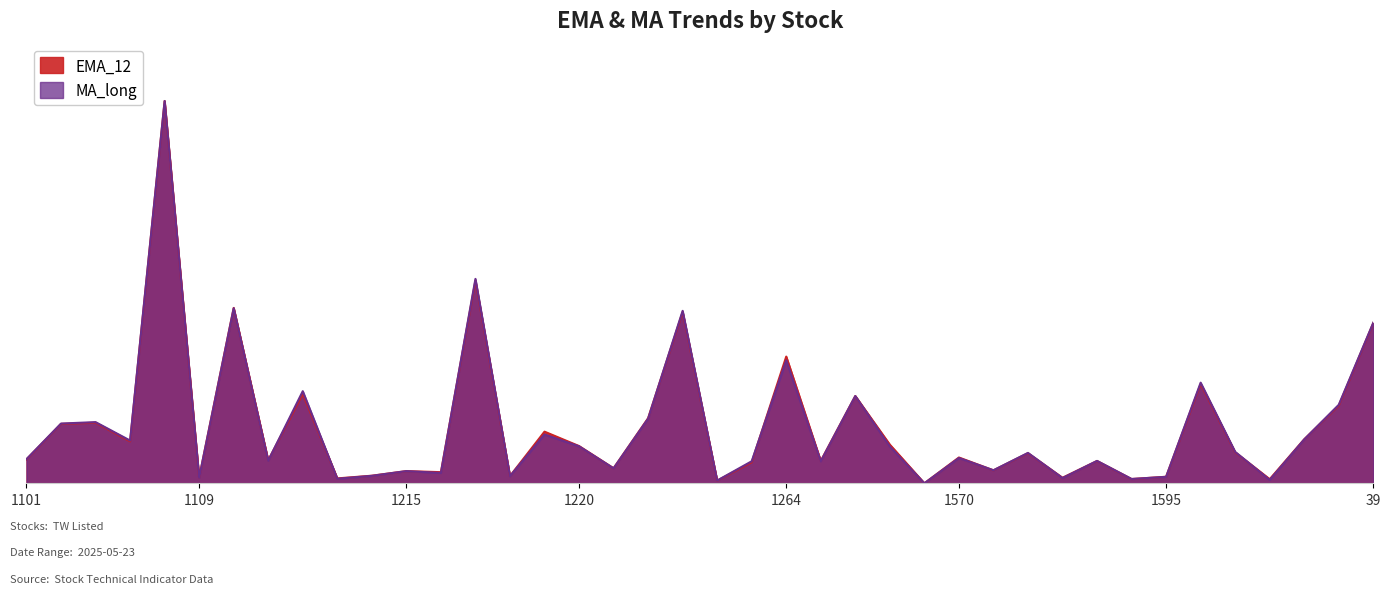

Reading left to right, extract all data points from this chart.

EMA_12: 0.1	0.2	0.2	0.1	1.0	0.0	0.5	0.1	0.2	0.0	0.0	0.0	0.0	0.5	0.0	0.1	0.1	0.0	0.2	0.4	0.0	0.1	0.3	0.1	0.2	0.1	0.0	0.1	0.0	0.1	0.0	0.1	0.0	0.0	0.3	0.1	0.0	0.1	0.2	0.4
EMA_26: 0.1	0.2	0.2	0.1	1.0	0.0	0.5	0.1	0.2	0.0	0.0	0.0	0.0	0.5	0.0	0.1	0.1	0.0	0.2	0.5	0.0	0.1	0.3	0.1	0.2	0.1	0.0	0.1	0.0	0.1	0.0	0.1	0.0	0.0	0.3	0.1	0.0	0.1	0.2	0.4